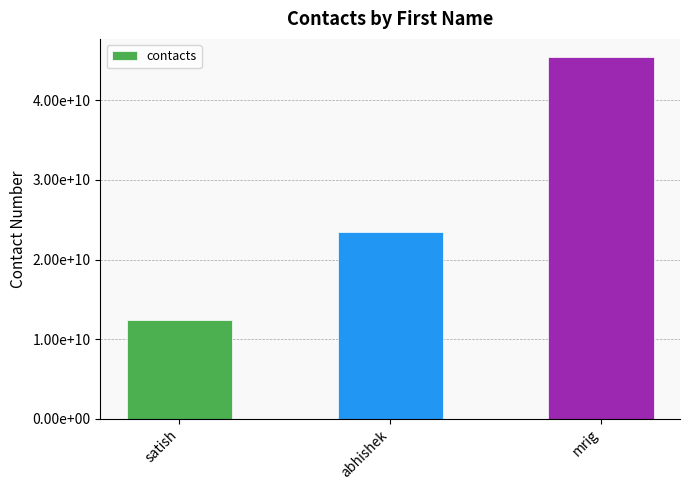

Which label corresponds to the largest value in the chart?

mrig